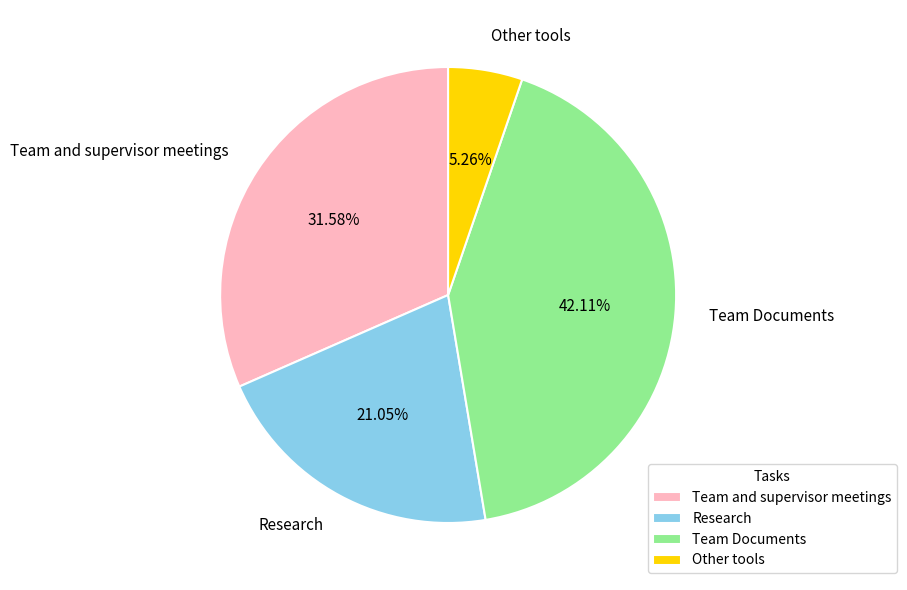

Is there any slice that represents more than half of the pie?

No